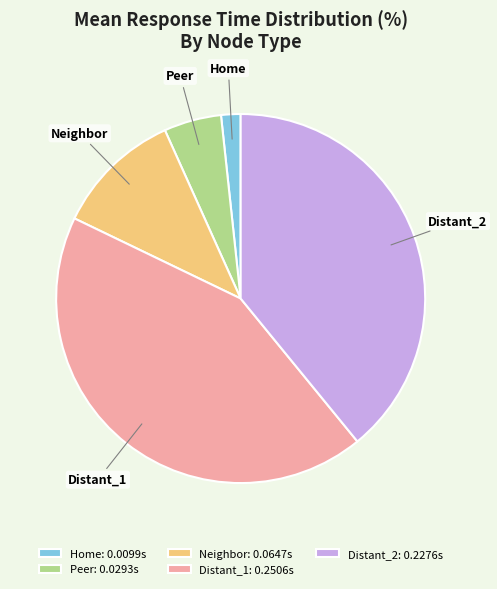

Is the sum of Distant_1 and Distant_2 greater than half?

Yes